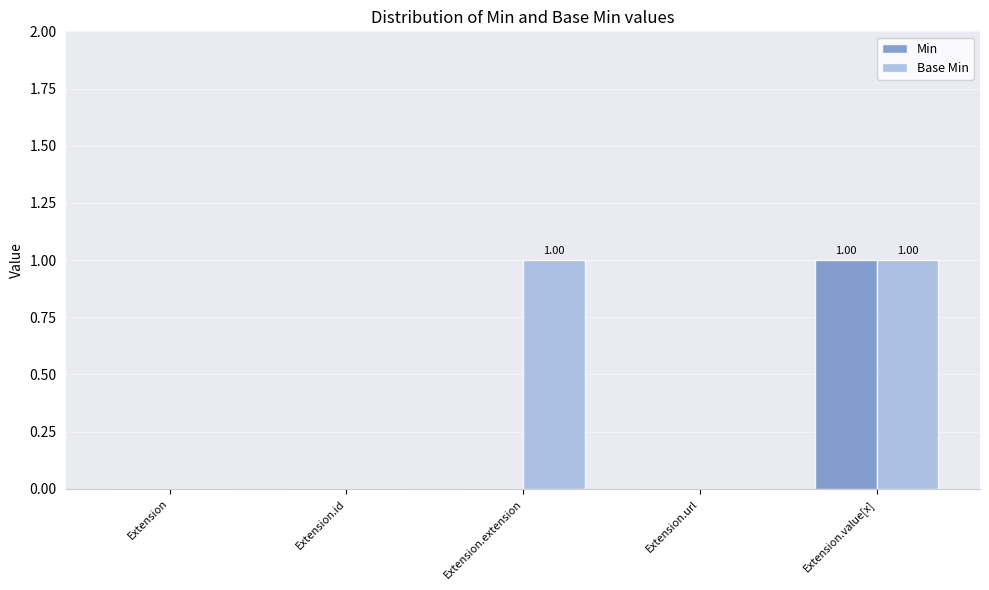

Reading left to right, what are all the values shown in this chart?

Min: Extension=0	Extension.id=0	Extension.extension=0	Extension.url=0	Extension.value[x]=1
Base Min: Extension=0	Extension.id=0	Extension.extension=1	Extension.url=0	Extension.value[x]=1